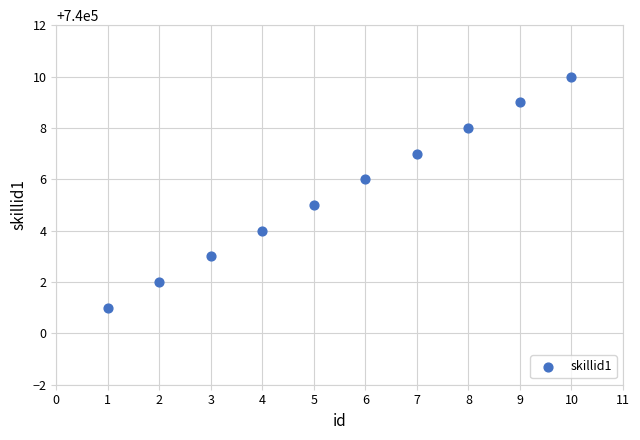

What is the range of X values (max minus min)?

9